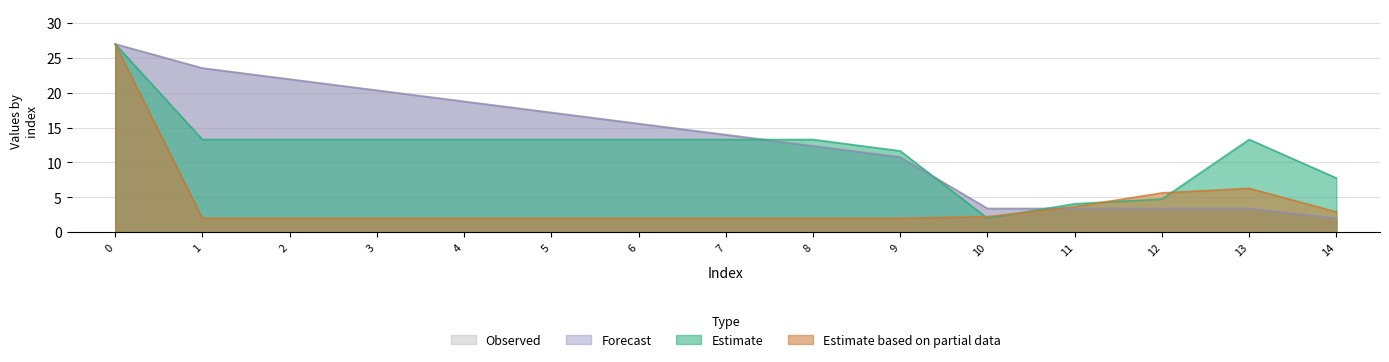

Rank the series at 8 from lowest to highest value.

col_0, col_1, col_3, col_2